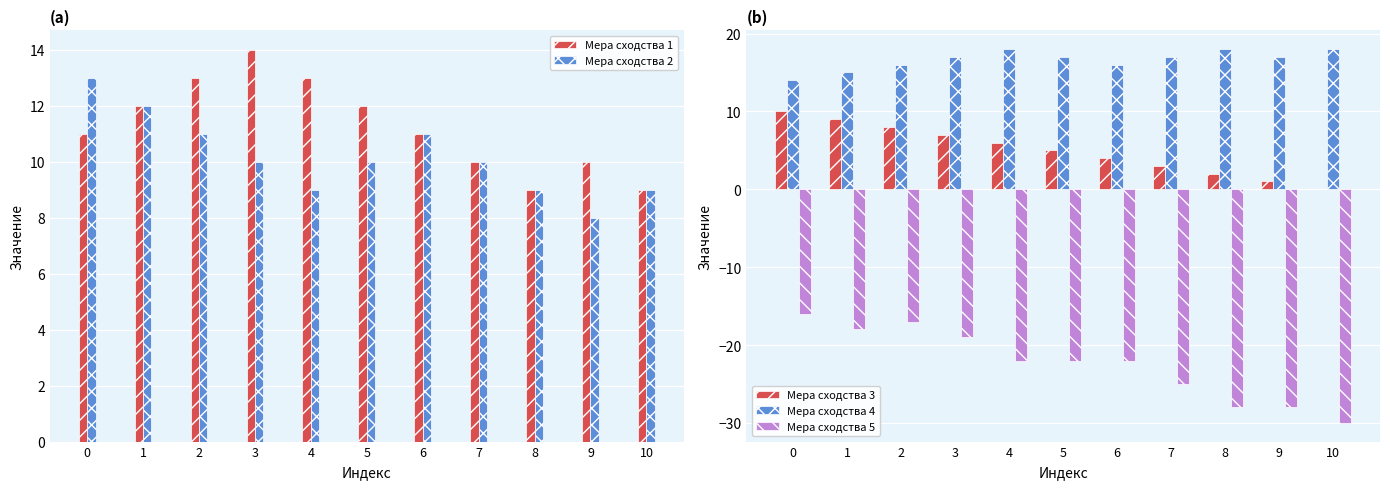

The value of Мера сходства 5 at 1 is -18. True or false?

True